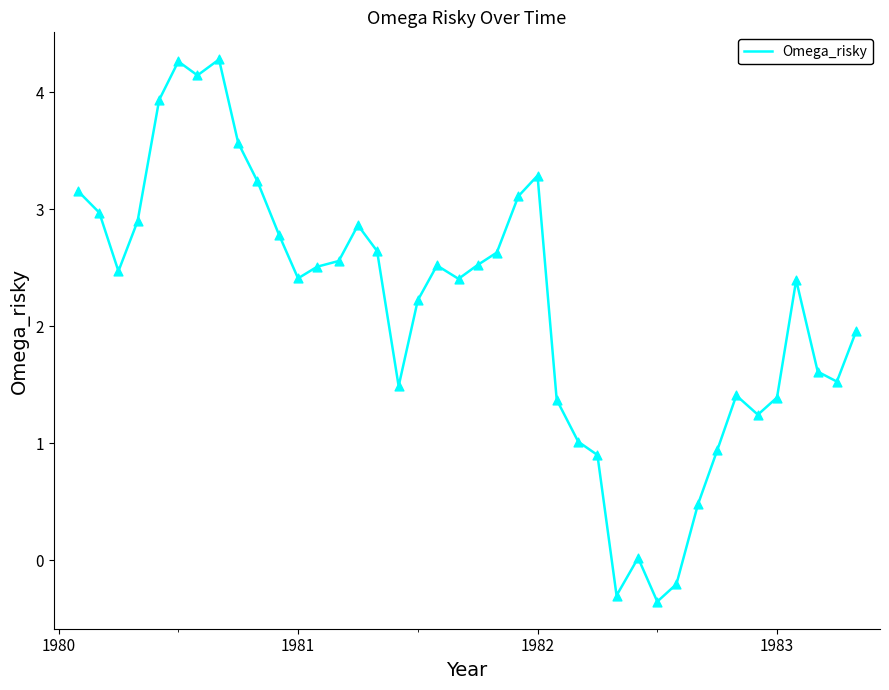

What is the difference between the maximum and minimum values?

4.6